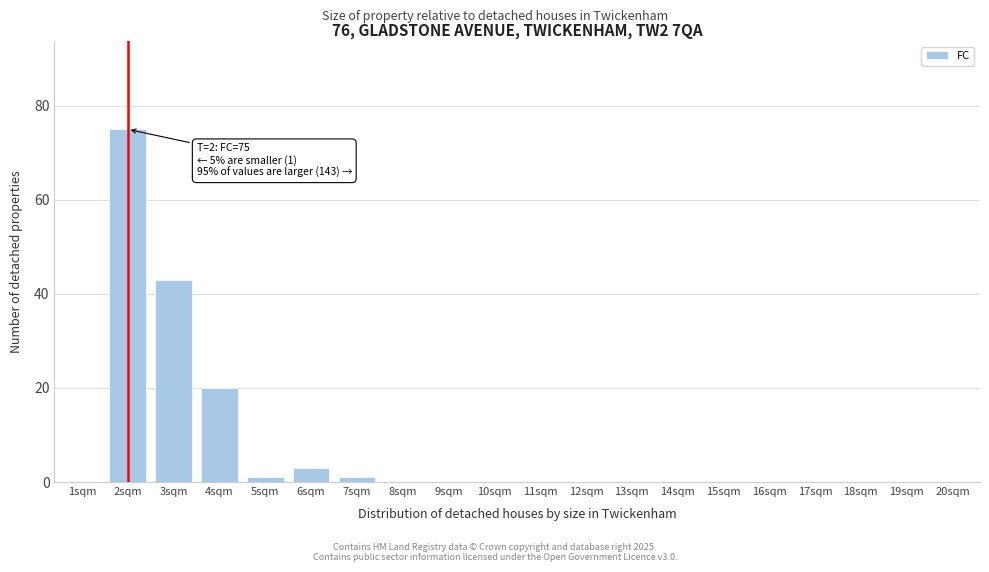

Reading left to right, what are all the values shown in this chart?

1sqm=0	2sqm=75	3sqm=43	4sqm=20	5sqm=1	6sqm=3	7sqm=1	8sqm=0	9sqm=0	10sqm=0	11sqm=0	12sqm=0	13sqm=0	14sqm=0	15sqm=0	16sqm=0	17sqm=0	18sqm=0	19sqm=0	20sqm=0